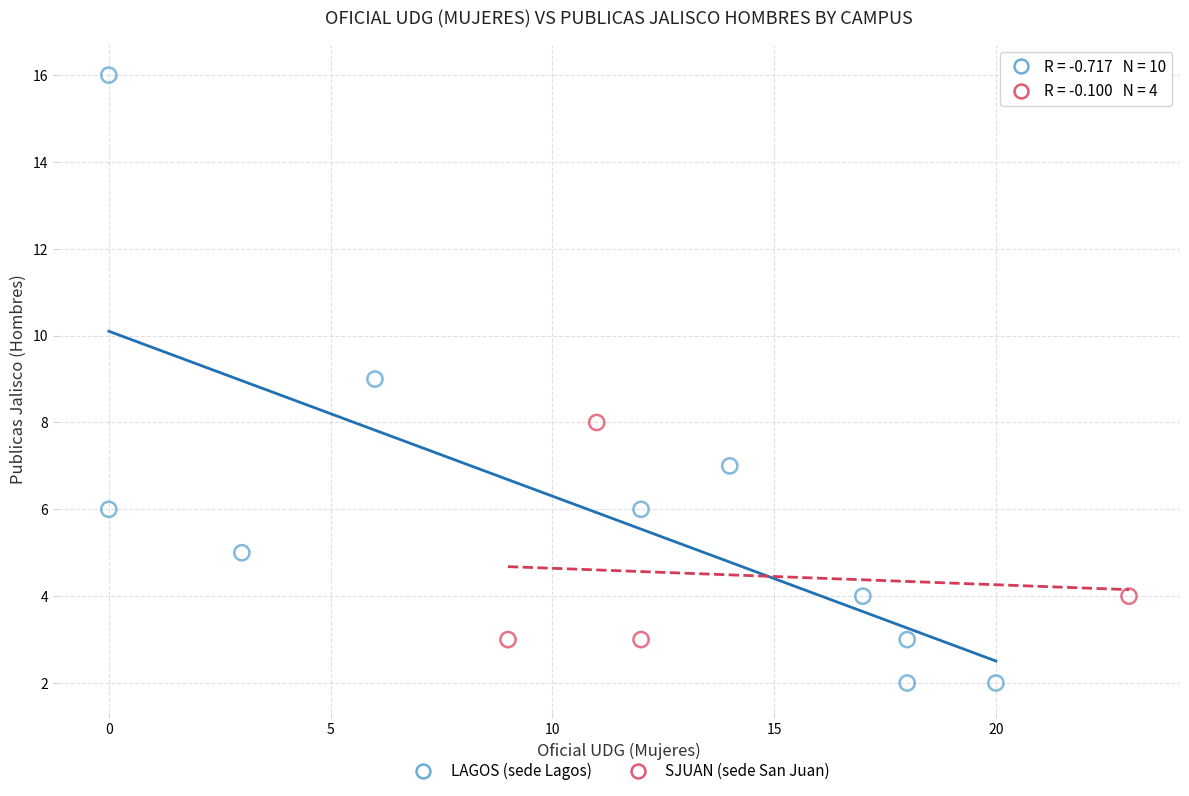

Which series contains the lowest Y value?

LAGOS (sede Lagos)